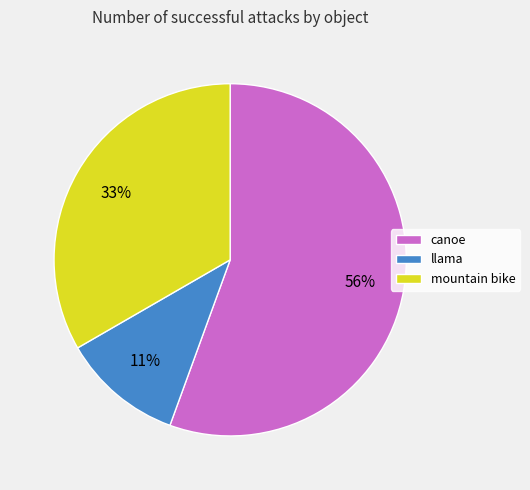

To the nearest percent, what is the average slice percentage?

33%